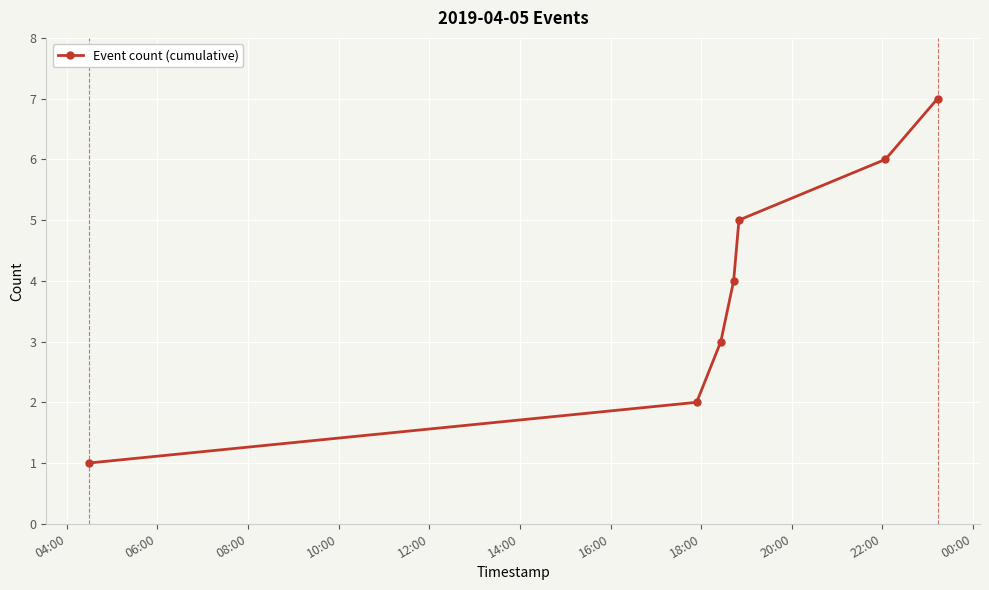

What is the average value?

4